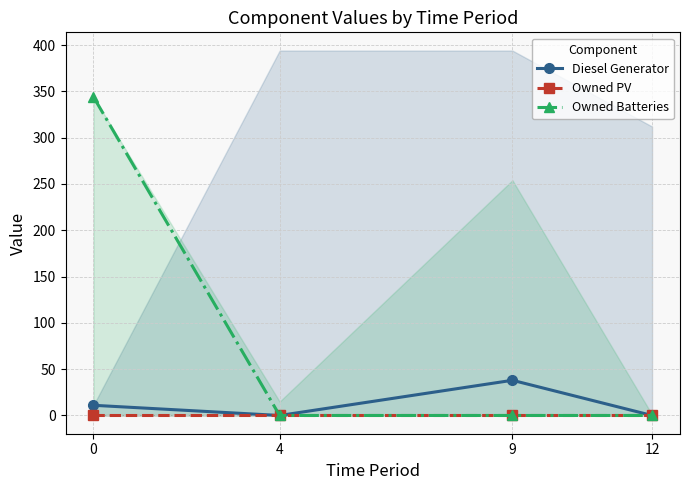

What is the sum of the Diesel Generator values at 4 and 0?

11